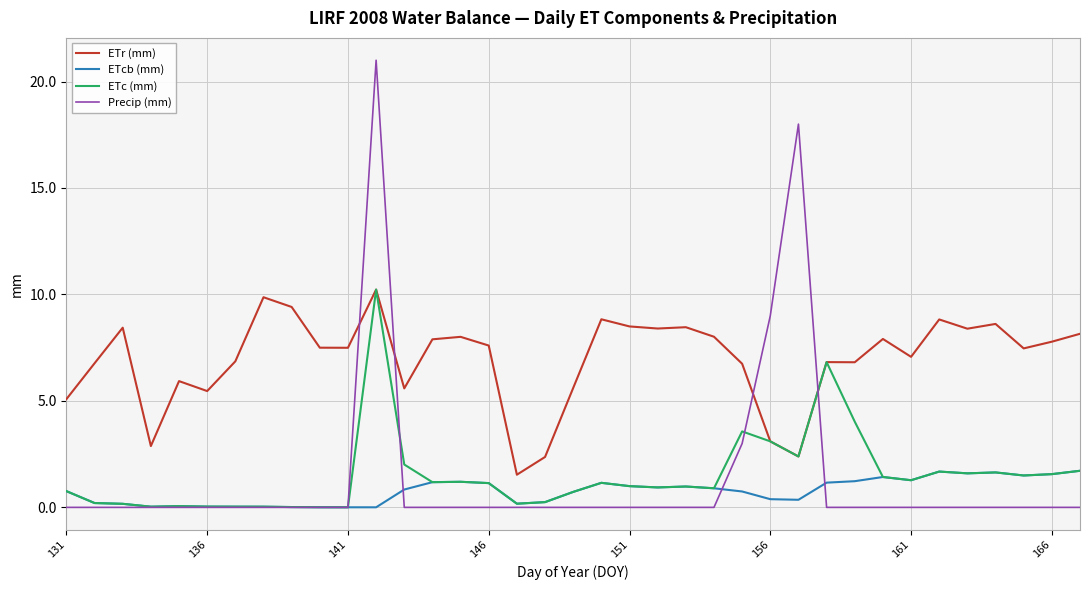

True or false: ETcb (mm) and ETr (mm) intersect in this chart.

False